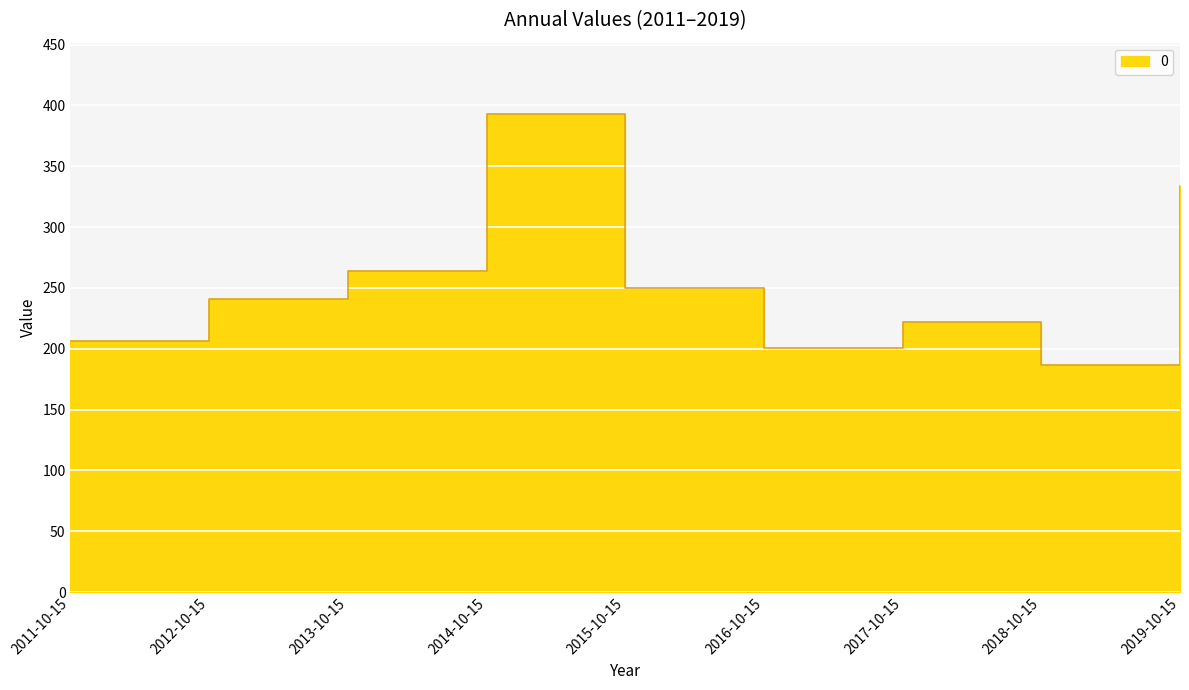

How many lines are shown in the chart?

1